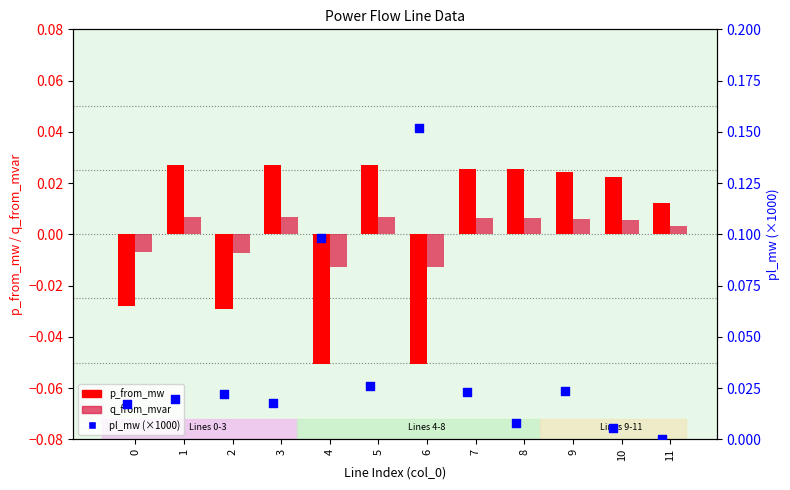

Which series contains the highest Y value?

pl_mw (×1000)